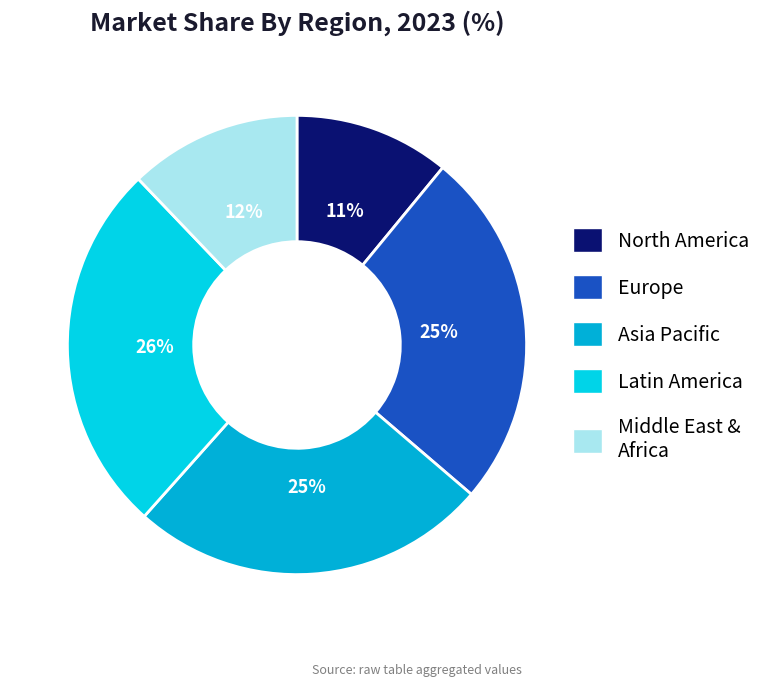

How many segments does this pie chart have?

5